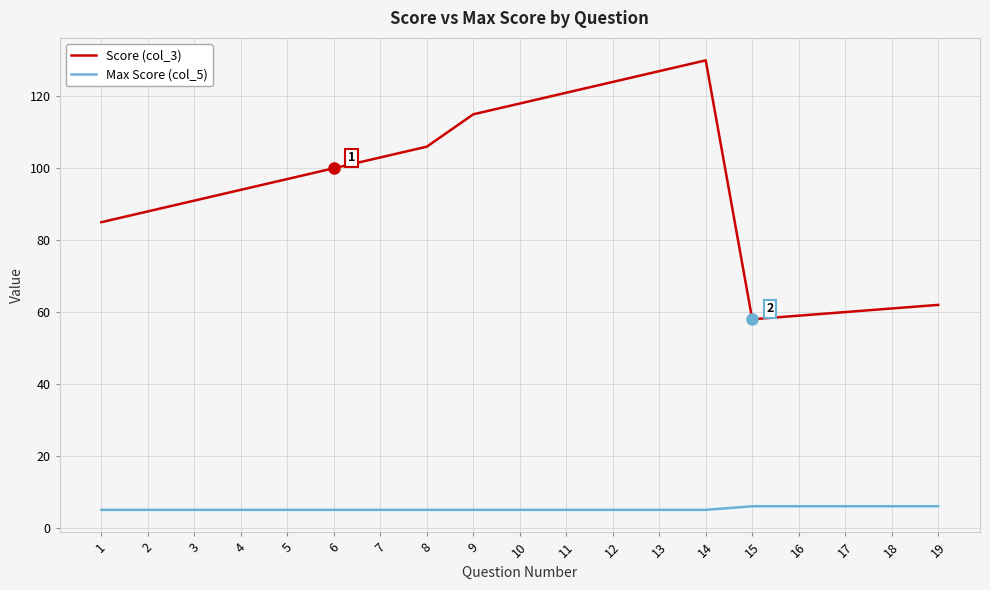

Is the value of Score (col_3) at 11 greater than the value of Max Score (col_5) at 5?

Yes